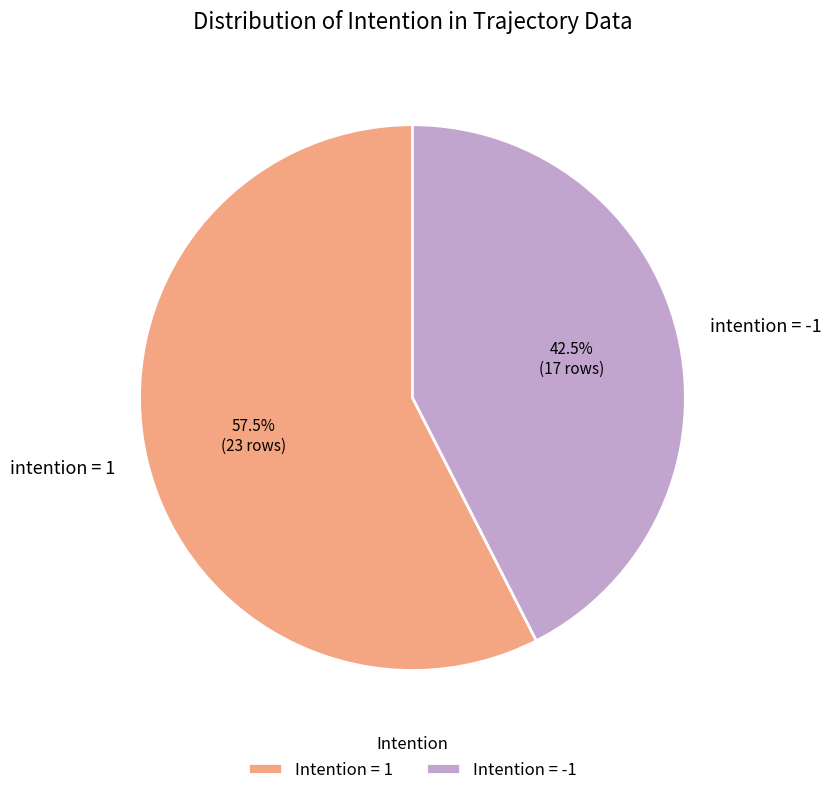

Does intention = -1 represent more than half of the total?

No